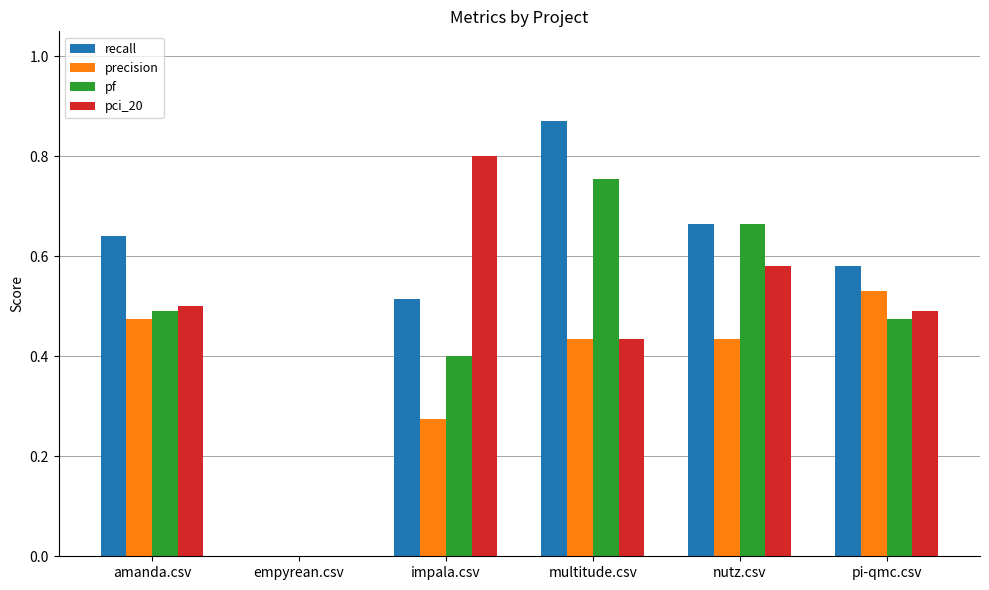

Which category has the highest value in the pf series?

multitude.csv